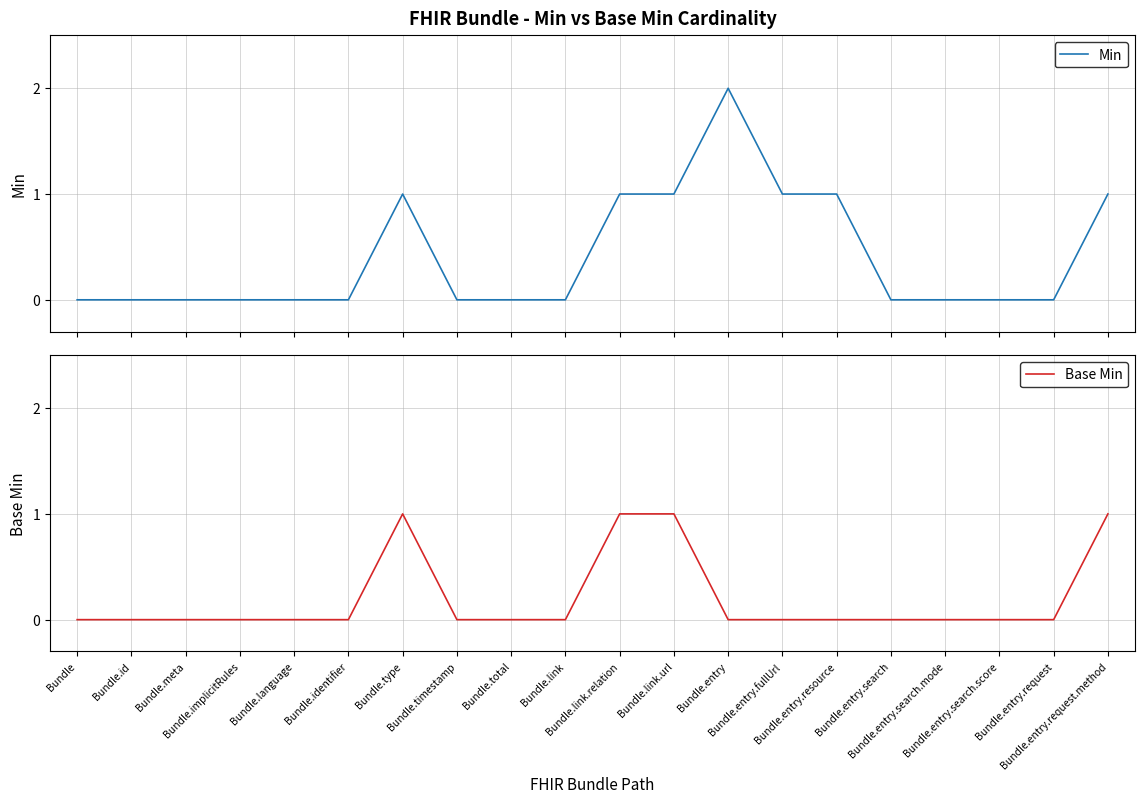

How many lines are shown in the chart?

2